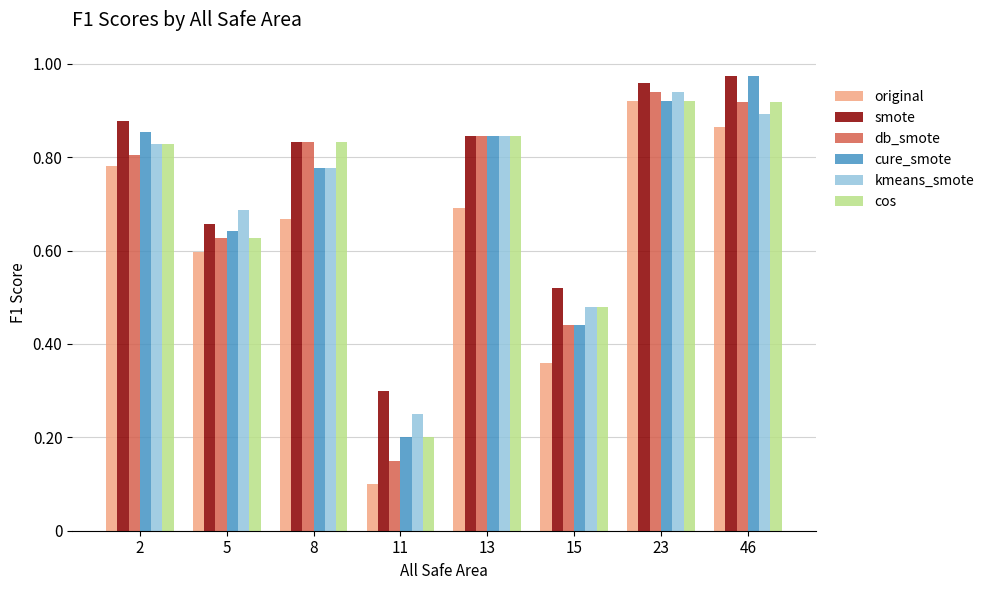

Are the bars horizontal?

No